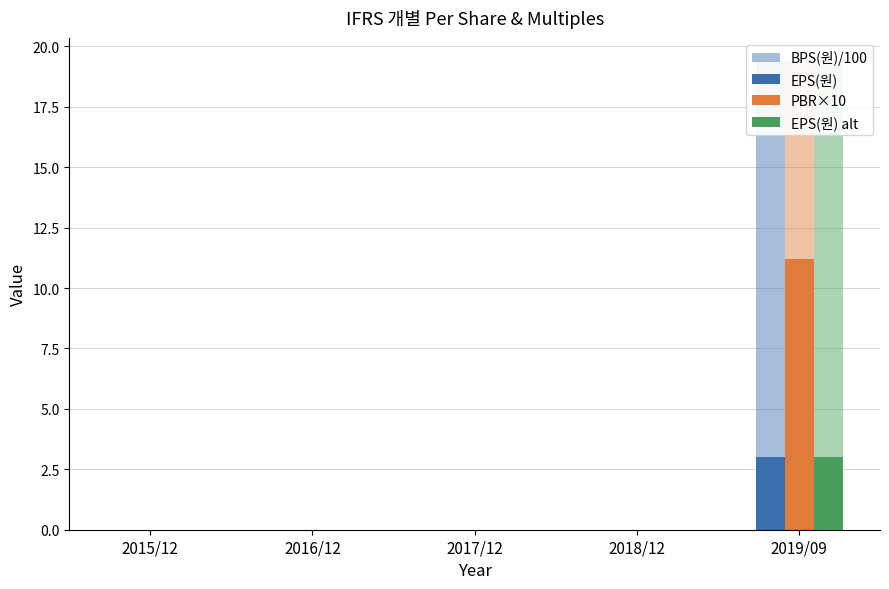

How many groups of bars are there?

5